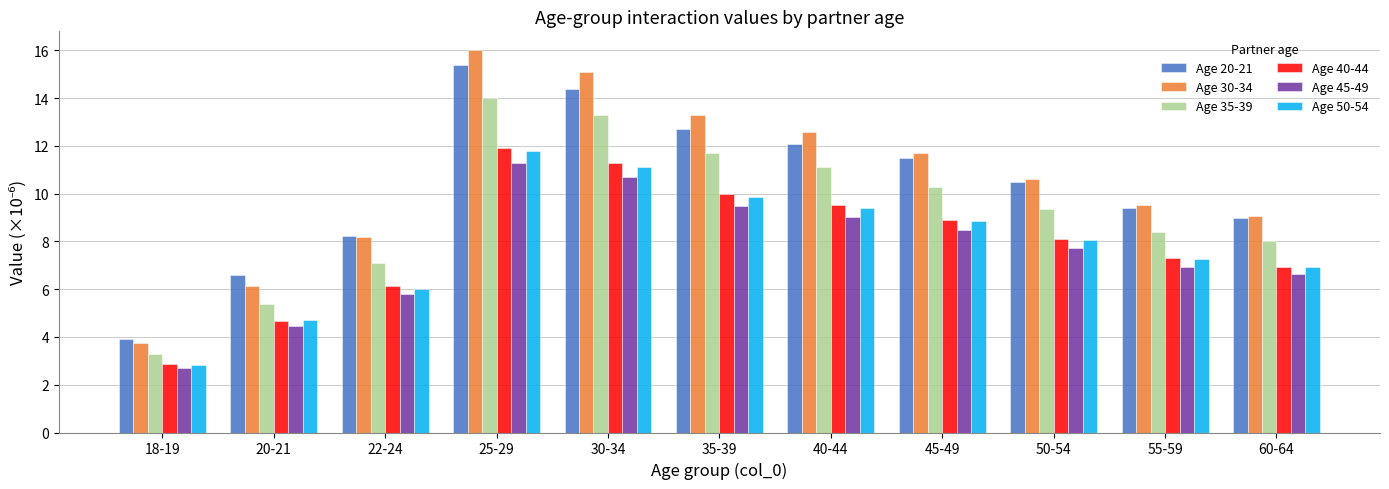

The value of Age 40-44 at 55-59 is 7.3. True or false?

True